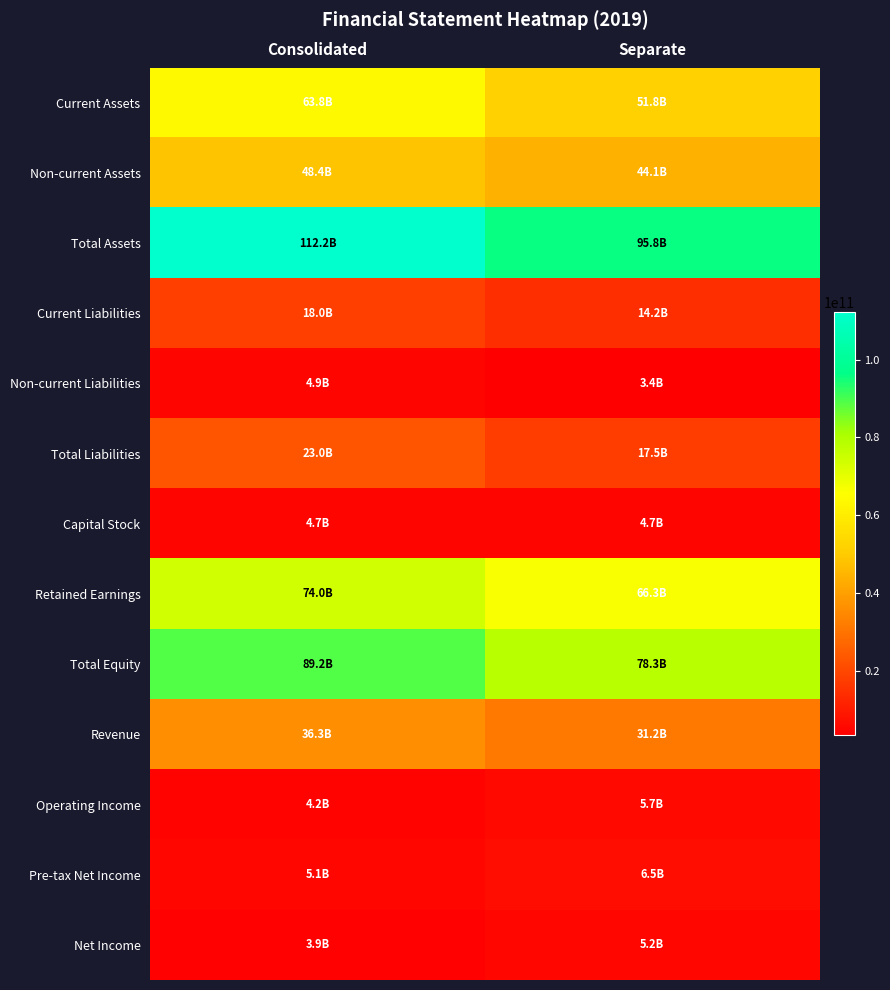

At which category does the chart reach its minimum across all series?

Separate